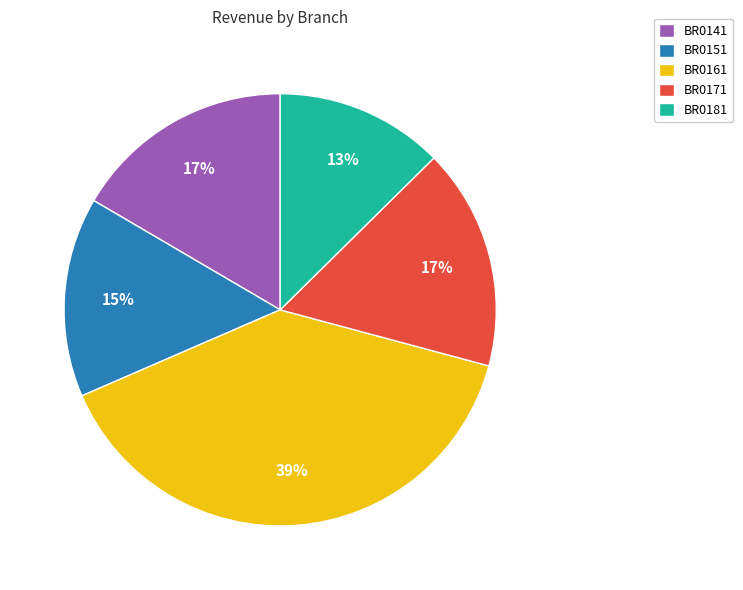

To the nearest percent, what is the combined percentage of BR0151 and BR0141?

32%